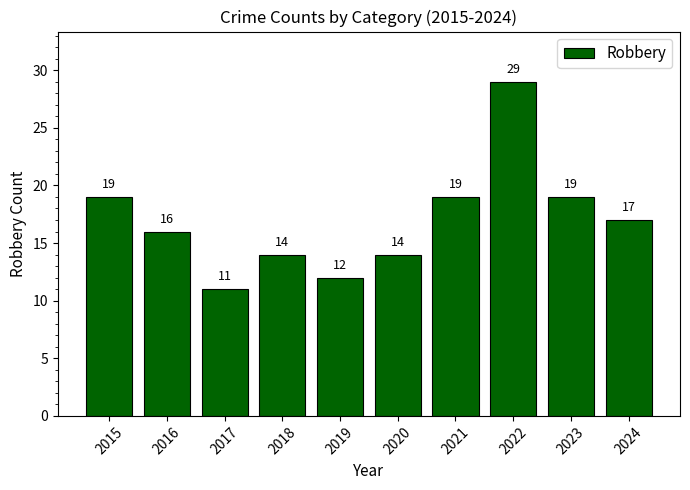

What is the difference between the values at 2015 and 2017?

8